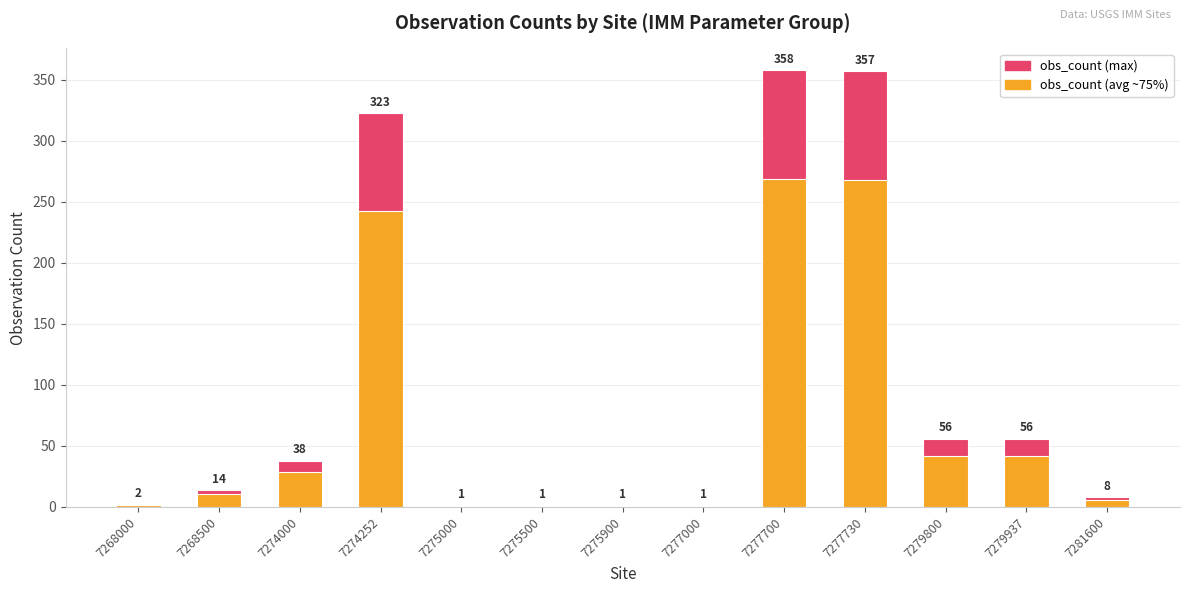

Which category has the highest value in the obs_count (avg ~75%) series?

7277700